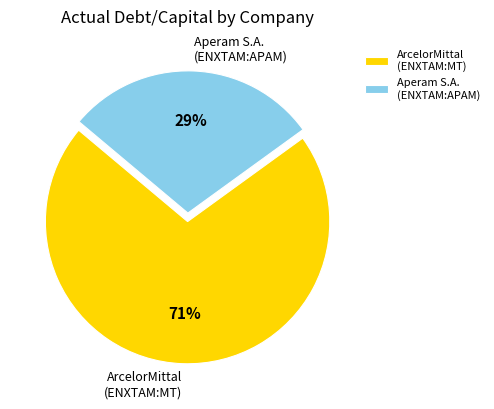

Is the sum of ArcelorMittal (ENXTAM:MT) and Aperam S.A. (ENXTAM:APAM) greater than half?

Yes